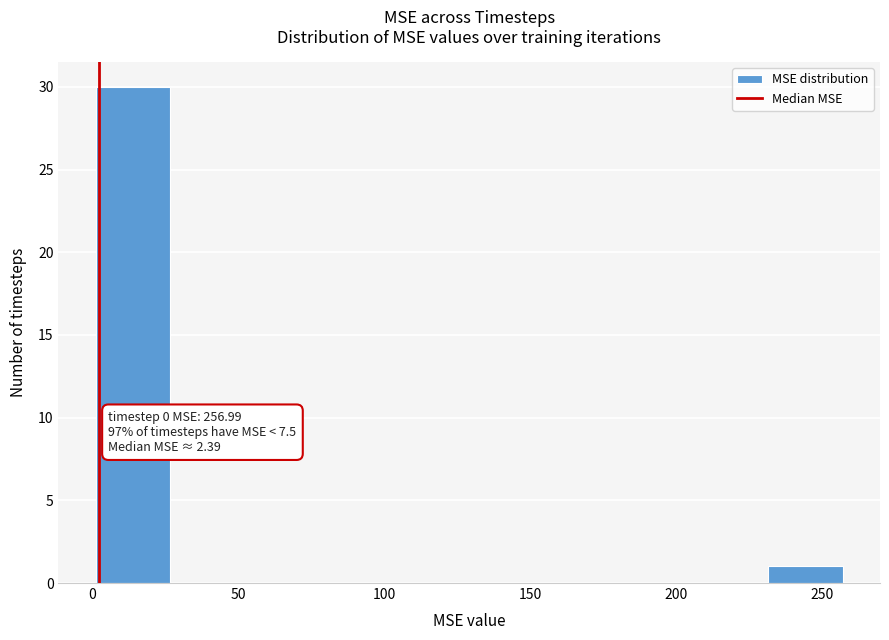

Over which range of the x-axis is the bar tallest?

0 to 25